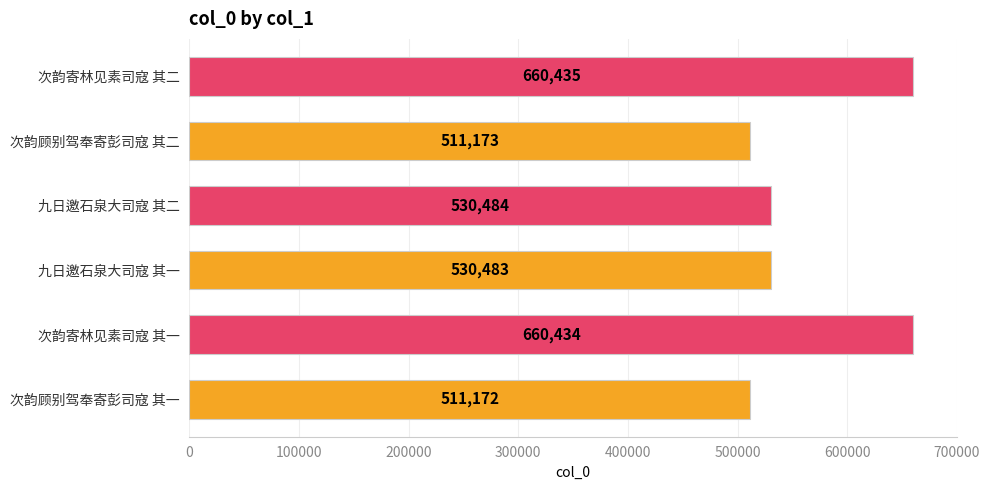

True or false: the data shows 530484 at 九日邀石泉大司寇 其二.

True